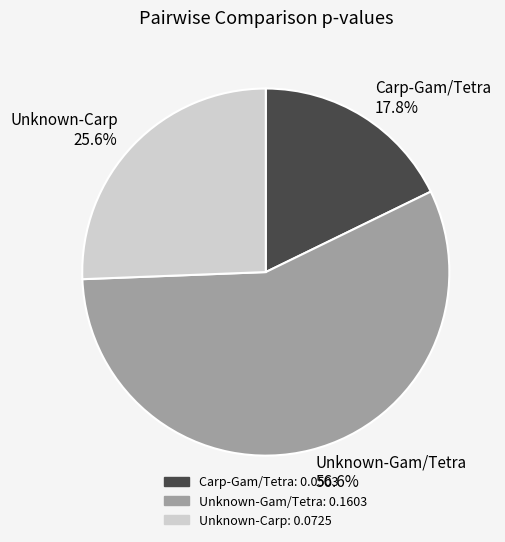

Is there any slice that represents more than half of the pie?

Yes